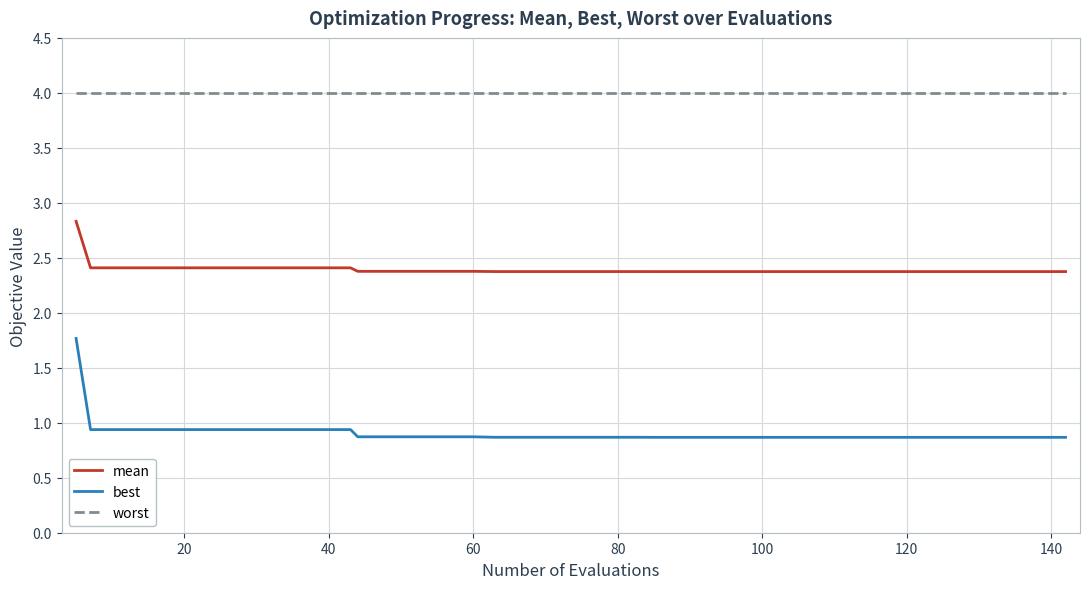

True or false: mean and worst cross at least once.

False